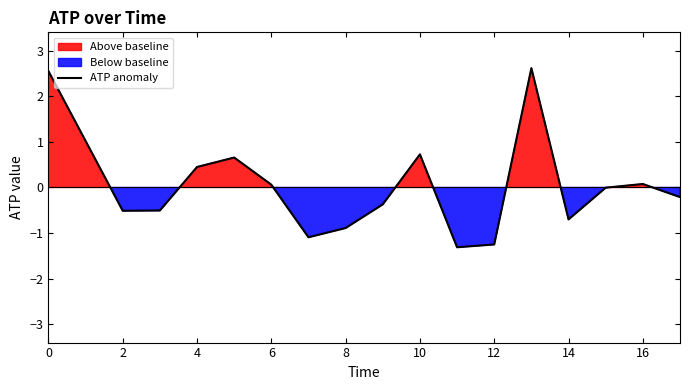

How many points are higher than both their immediate neighbors (excluding endpoints)?

4